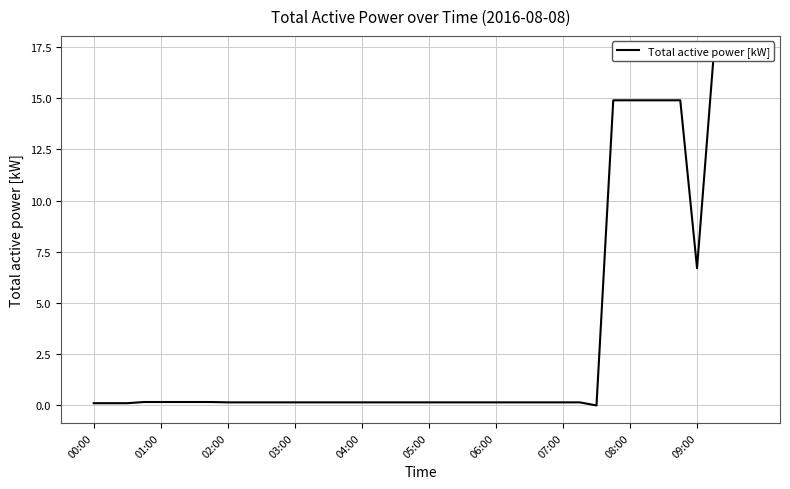

How many interior local valleys (lower than both neighbors) does the data have?

2